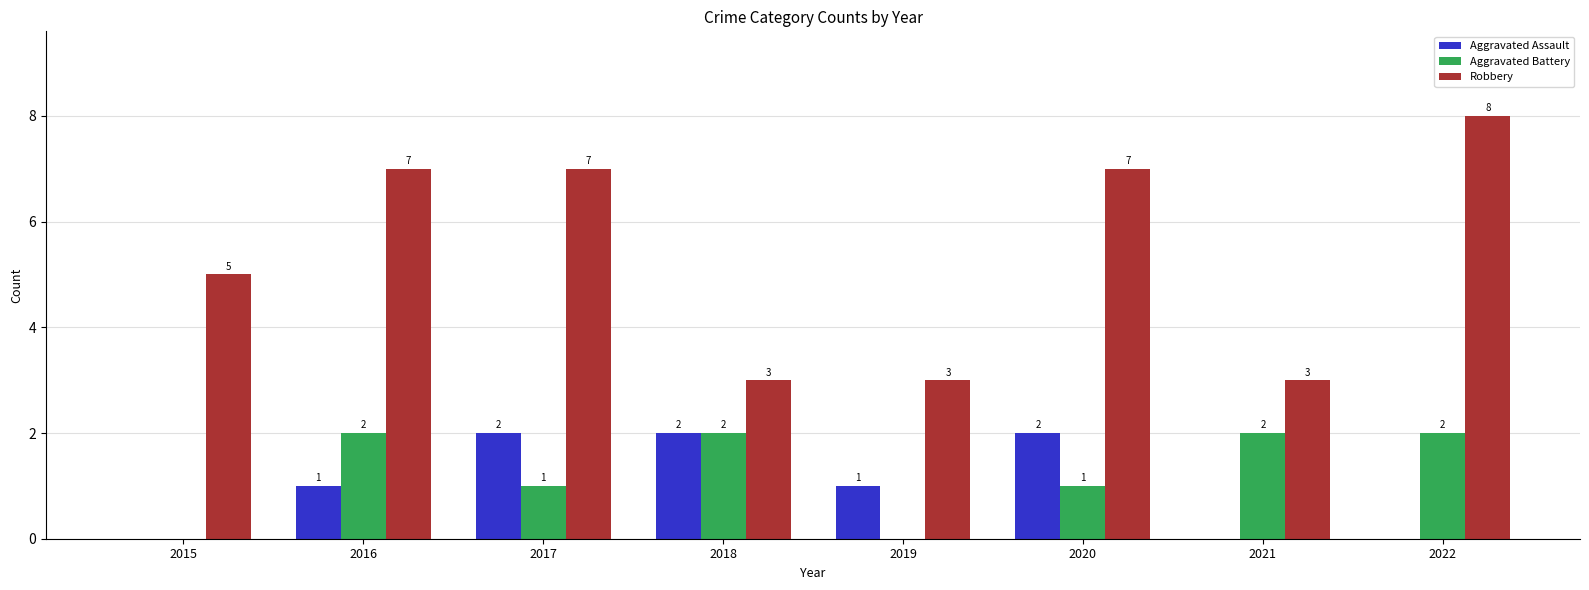

Where is Robbery nearest to the value 5?

2015